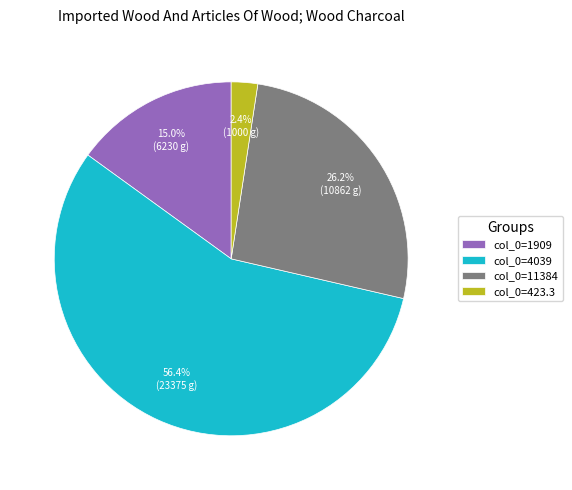

Is there a majority slice in this chart?

Yes